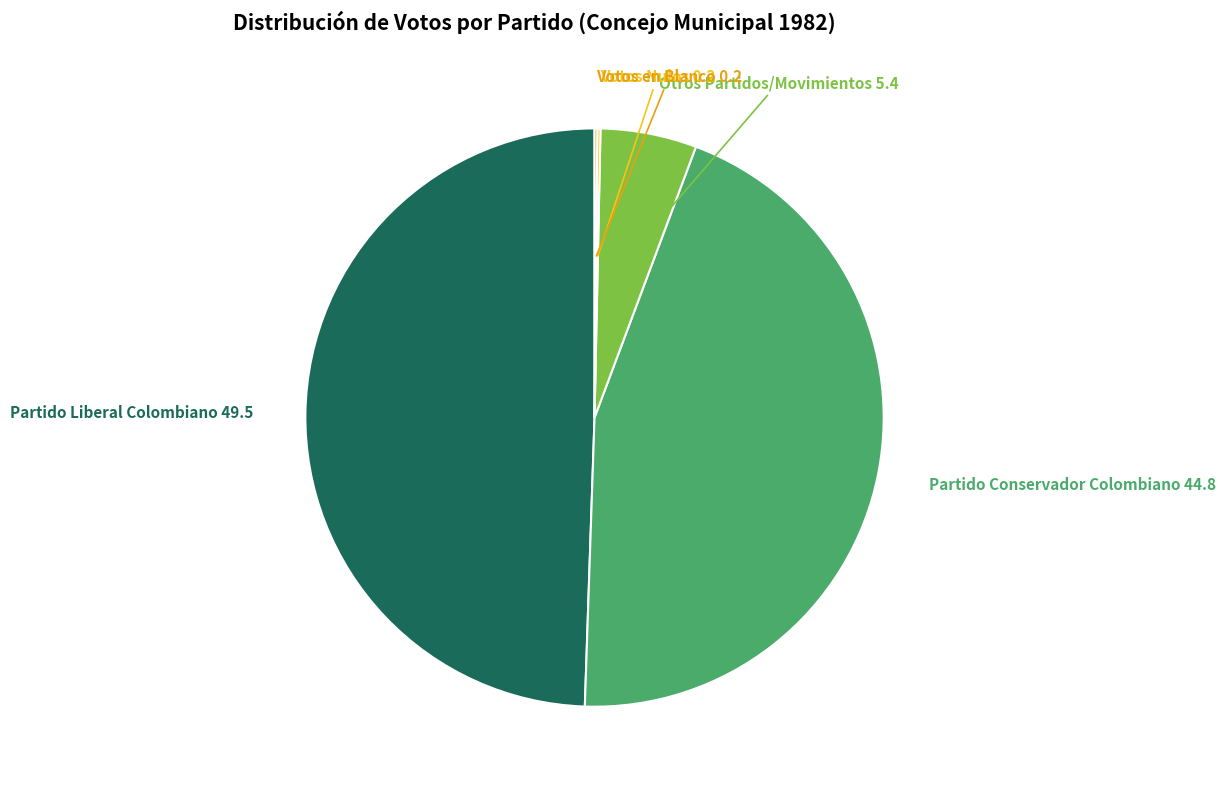

Does any single category account for the majority?

No